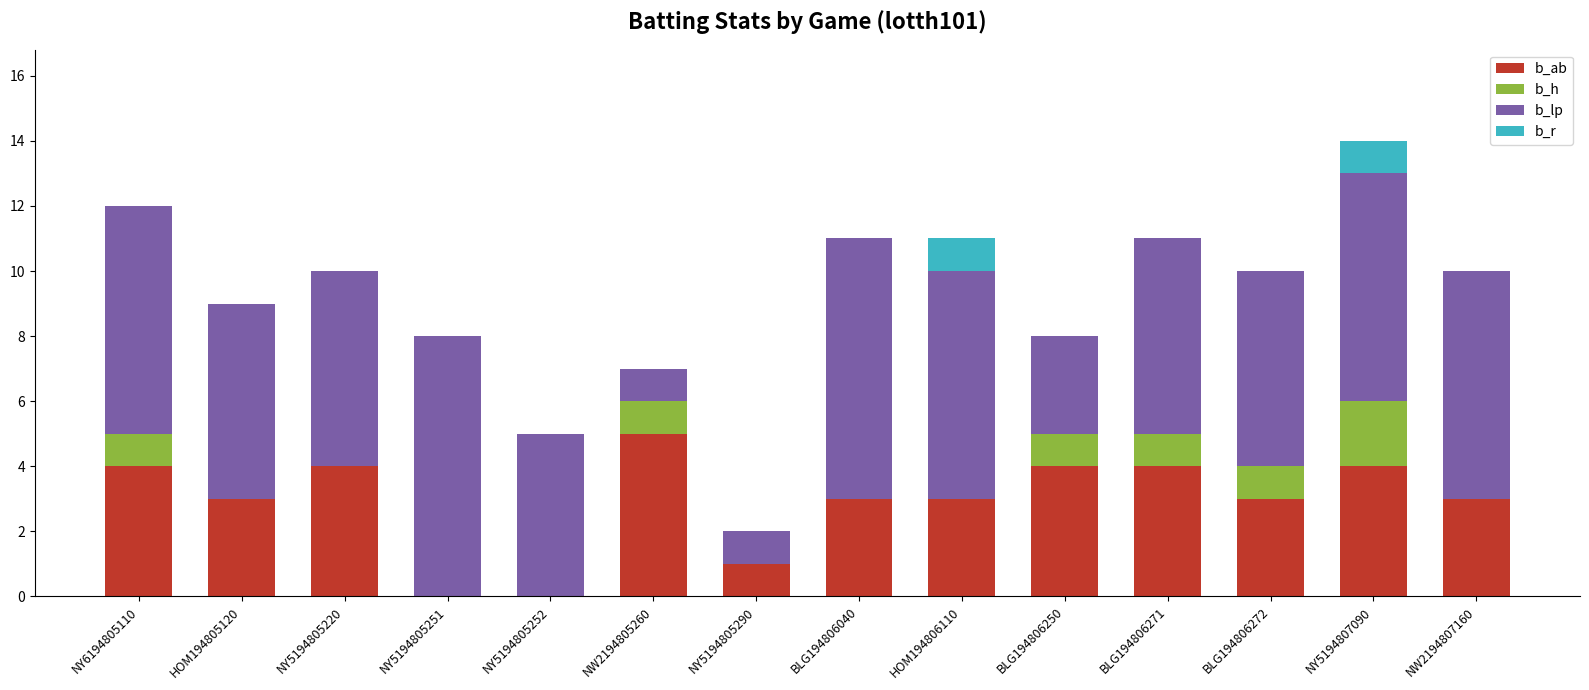

What is the highest value of the b_ab series?

5